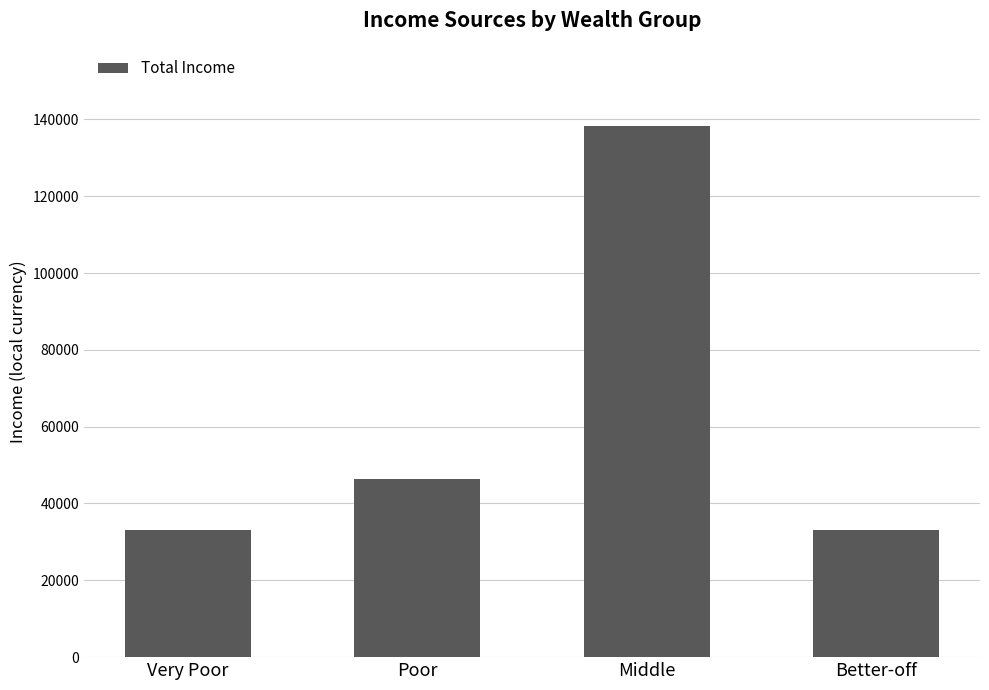

What is the change in value from Very Poor to Poor?

+13224.9